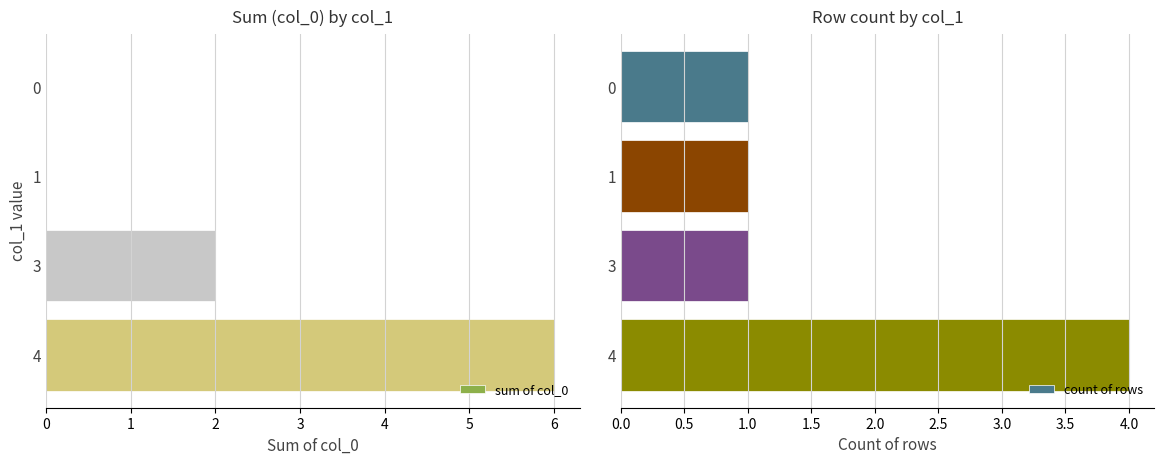

Is it true that sum of col_0 equals 3 at 1?

False